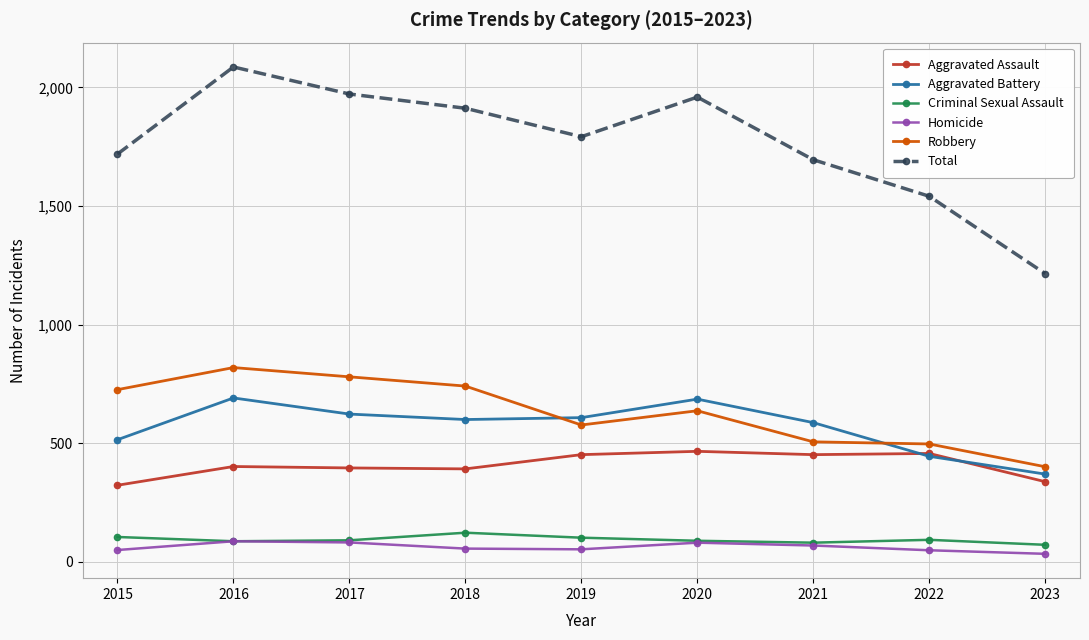

True or false: Total and Aggravated Assault cross at least once.

False